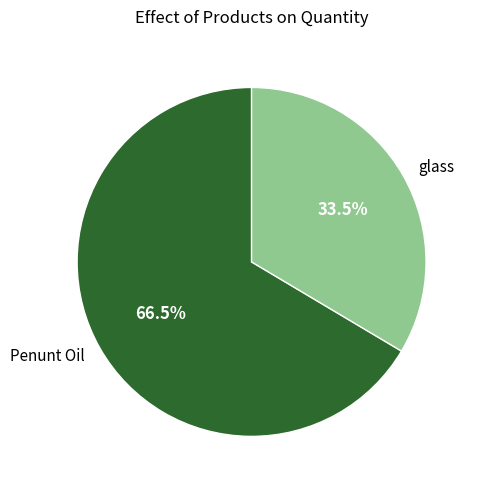

Which slice is the smallest?

glass